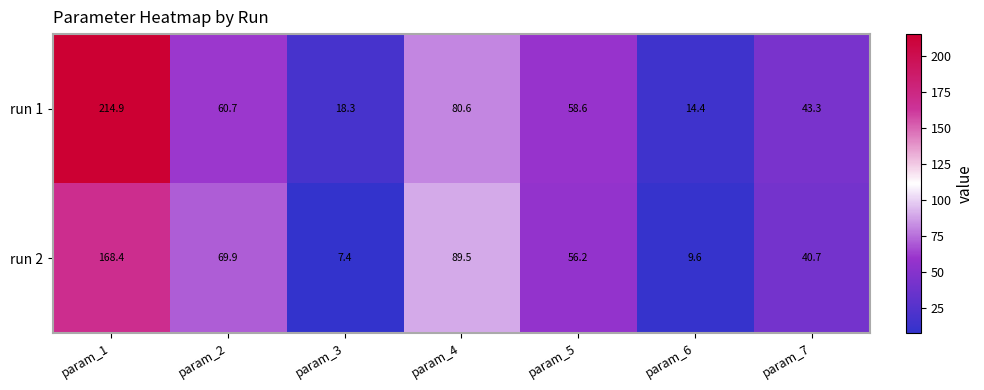

At which label is run 1 closest to 114?

param_4